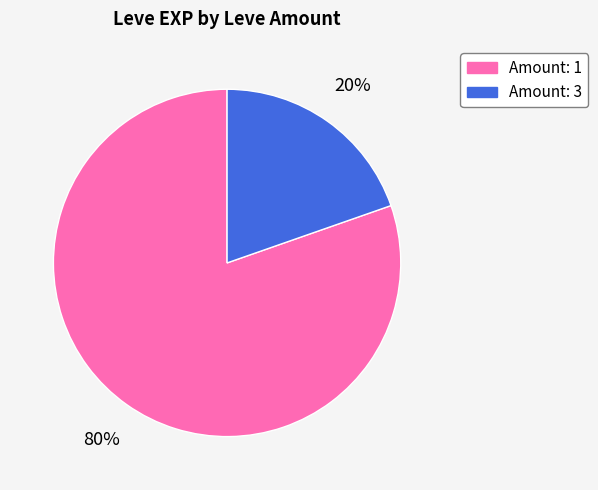

Is there a majority slice in this chart?

Yes